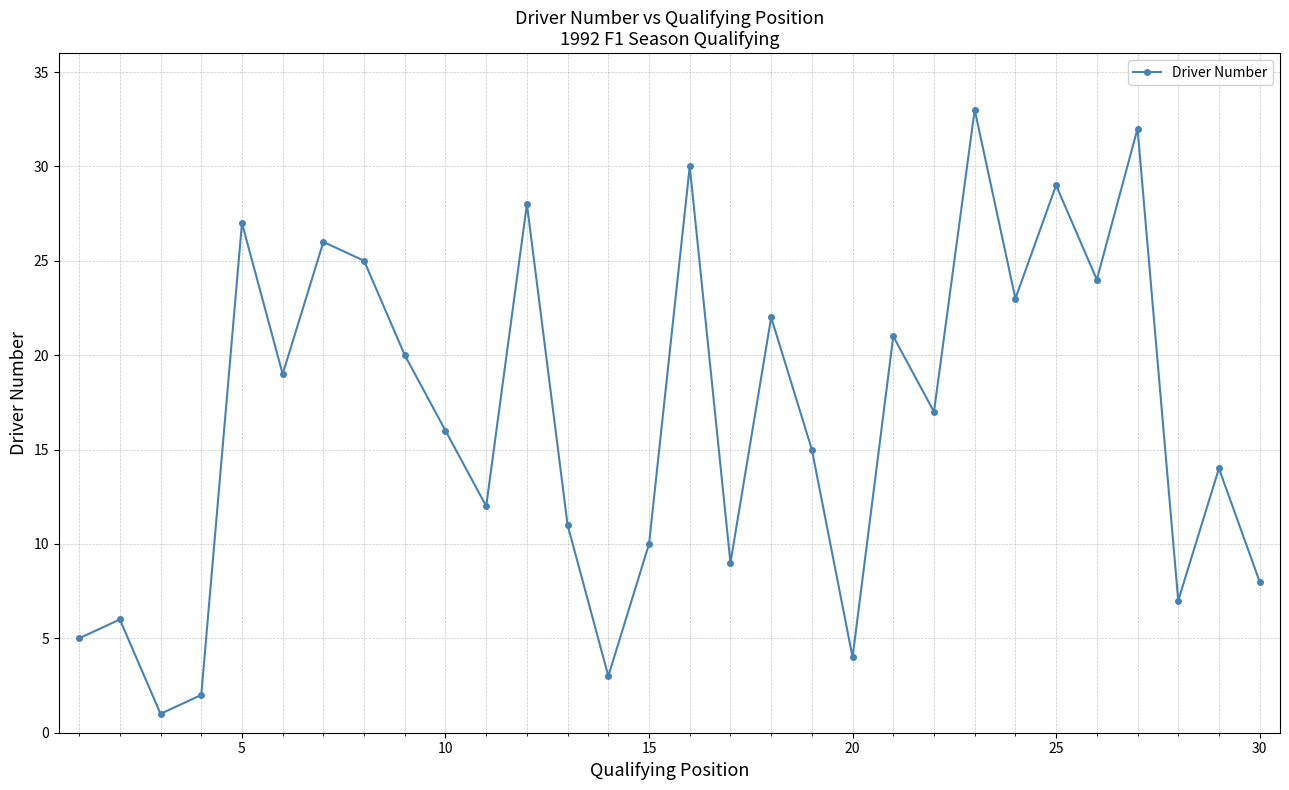

What is the average value?

17